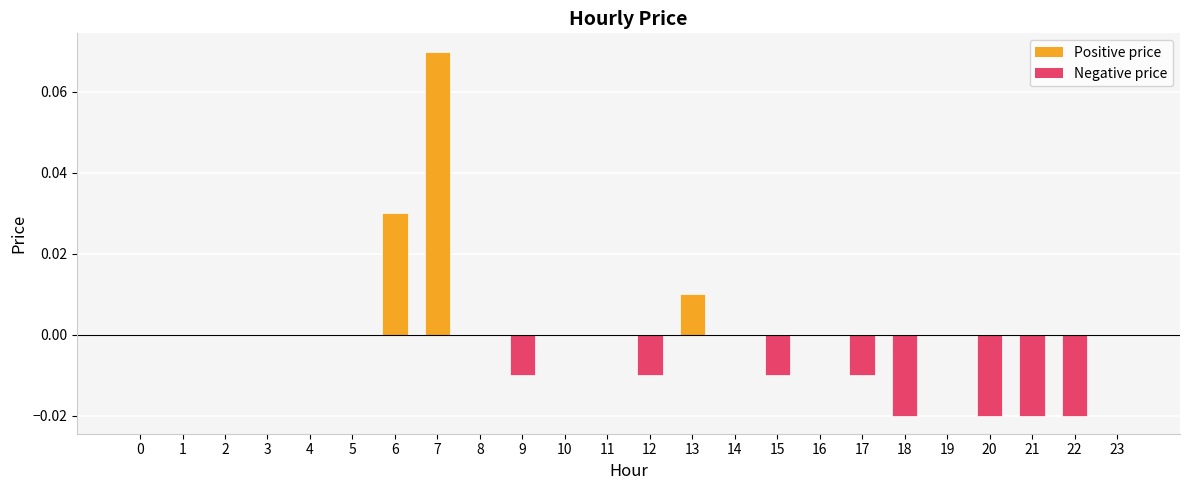

Between 15 and 6, which is larger?

6